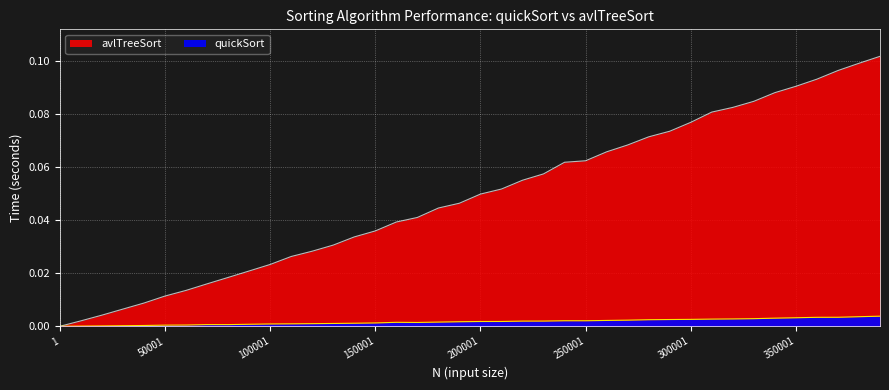

The avlTreeSort series shows 0.0 at 1. True or false?

True